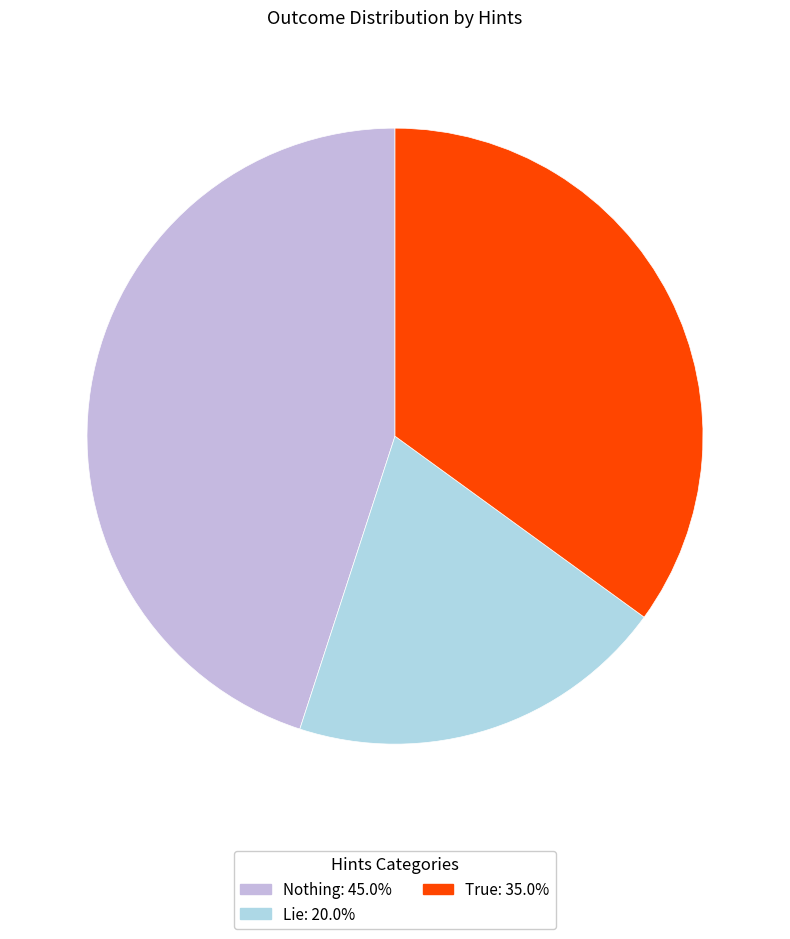

Which category has the biggest portion of the pie?

Nothing